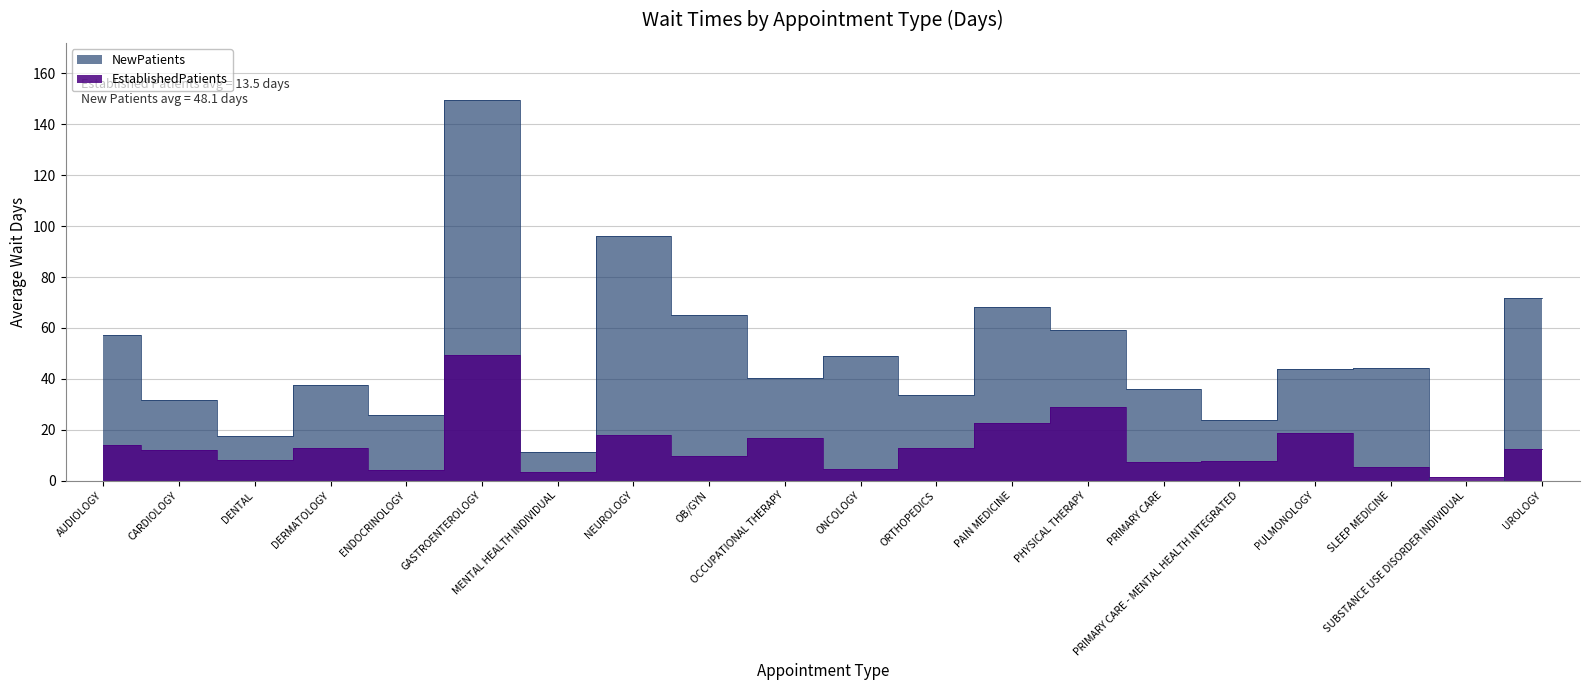

Reading right to left, extract all data points from this chart.

EstablishedPatients: 12.4	1.3	5.4	18.6	7.8	7.2	29.1	22.5	12.7	4.5	16.8	9.7	18.1	3.3	49.3	4.0	12.8	7.9	11.9	13.9
NewPatients: 71.9	0.0	44.1	43.7	23.9	36.0	59.0	68.2	33.5	48.8	40.2	65.1	96.3	11.4	149.6	25.9	37.6	17.5	31.6	57.3